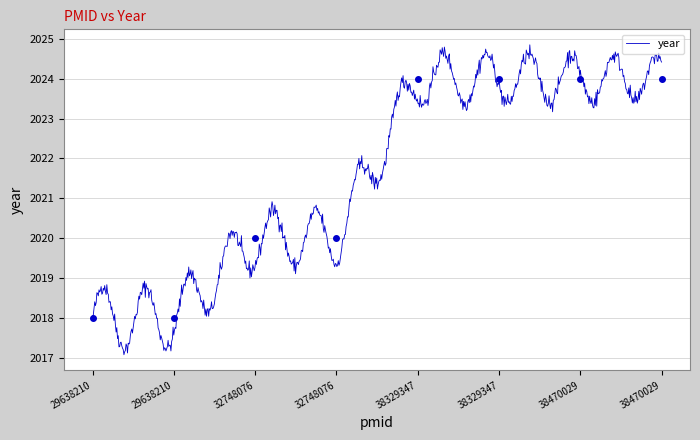

Where is the data nearest to the value 2021?

32748076